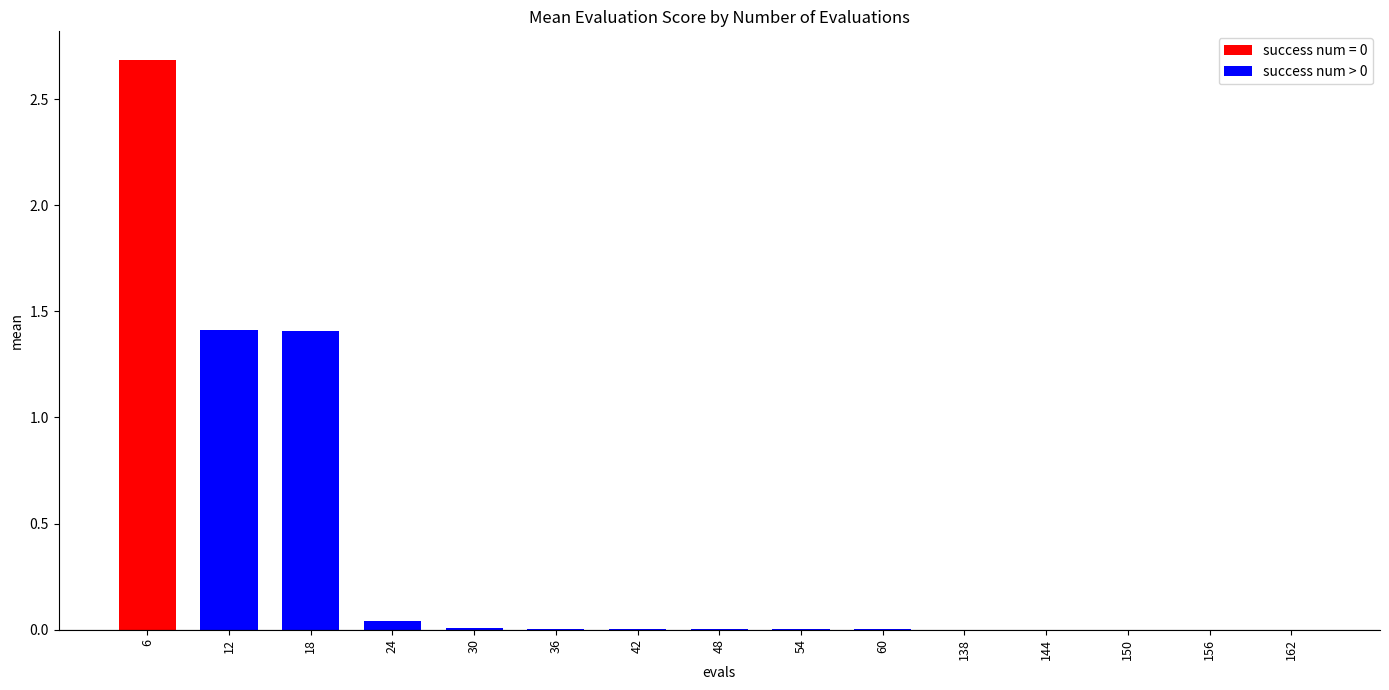

The value at 12 is 0.8. True or false?

False